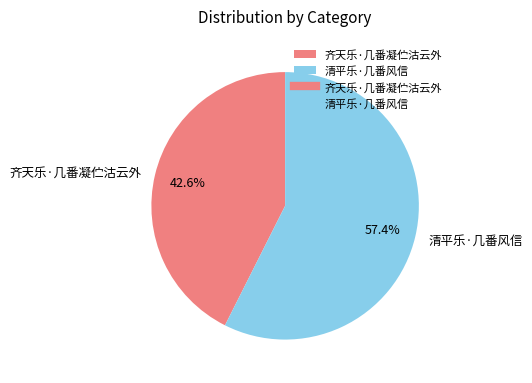

Rank the categories by value from lowest to highest.

齐天乐·几番凝伫沽云外, 清平乐·几番风信